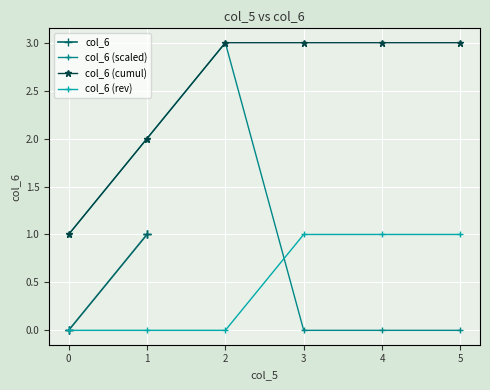

What is the difference between the second highest and minimum values in the col_6 (cumul) series?

2